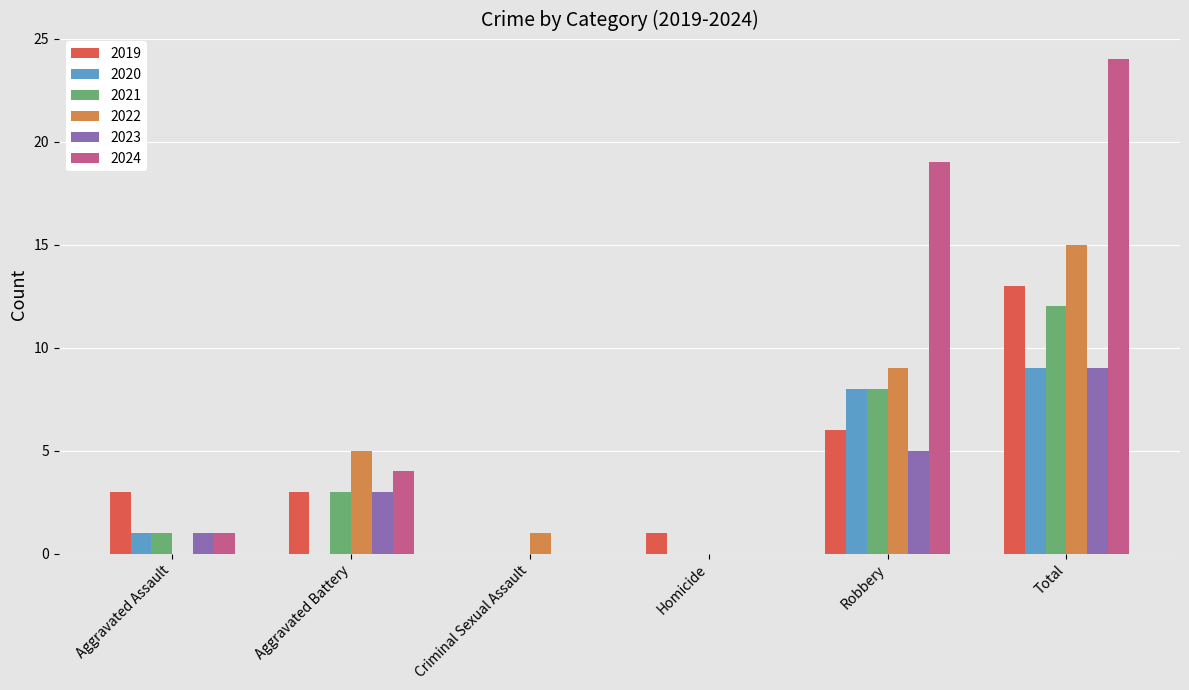

How many data points does each series have?

6